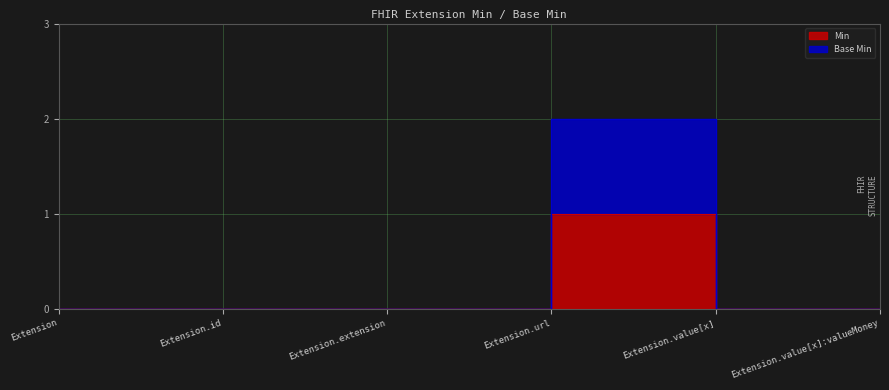

What is the total value across all series at Extension.url?

3